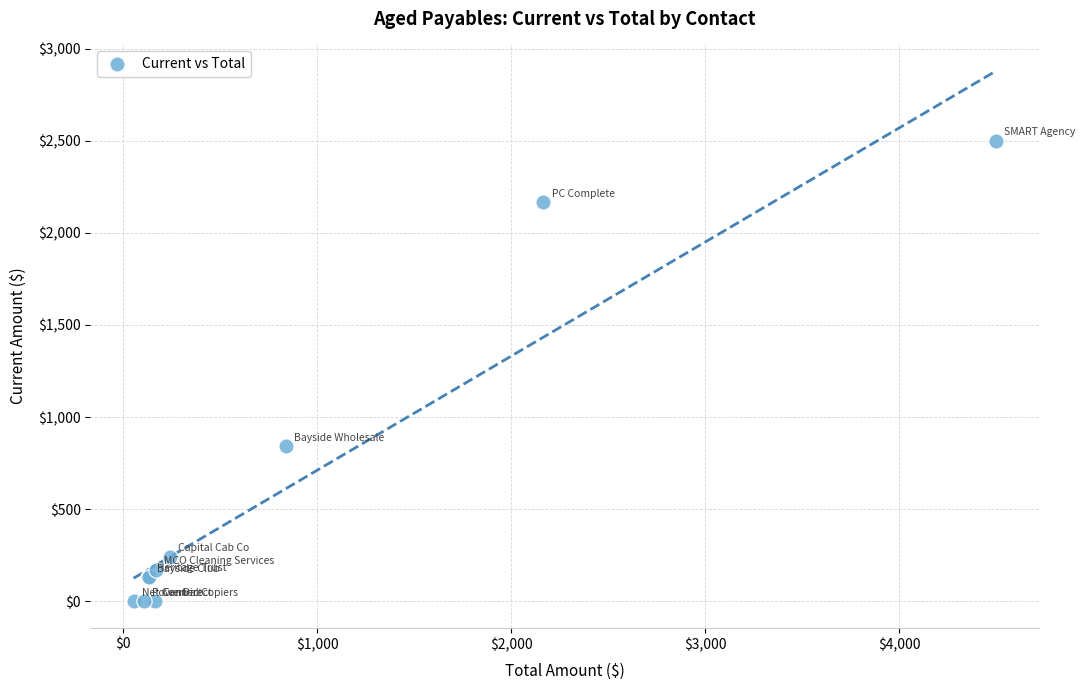

What Y value in the scatter plot is closest to 1250?

840.0